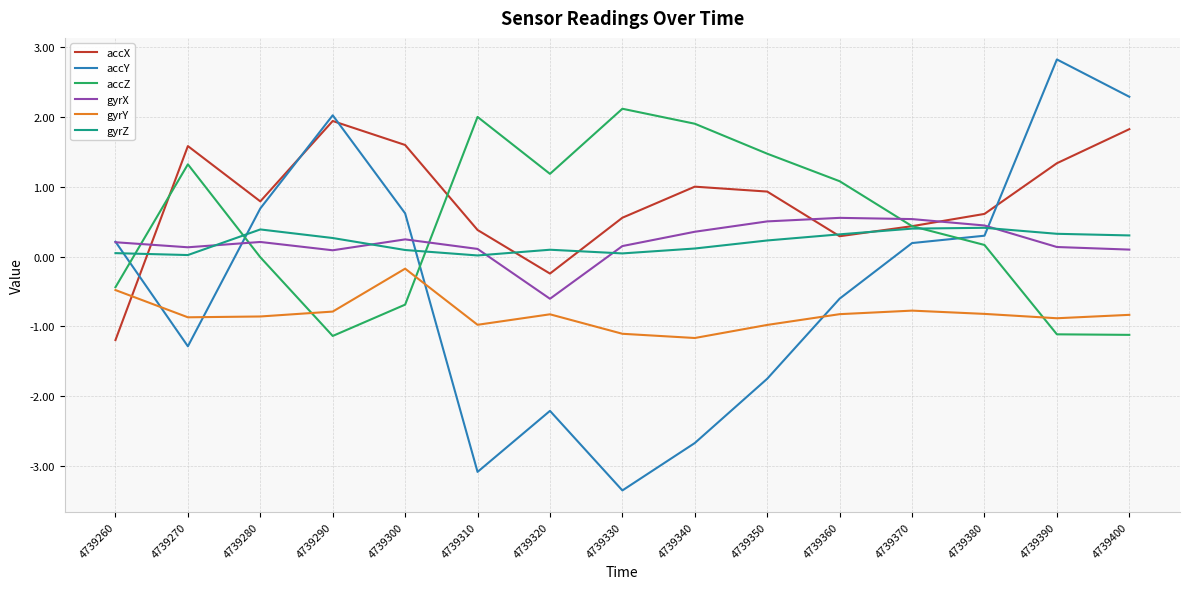

Where is the first local minimum for accZ?

4739290